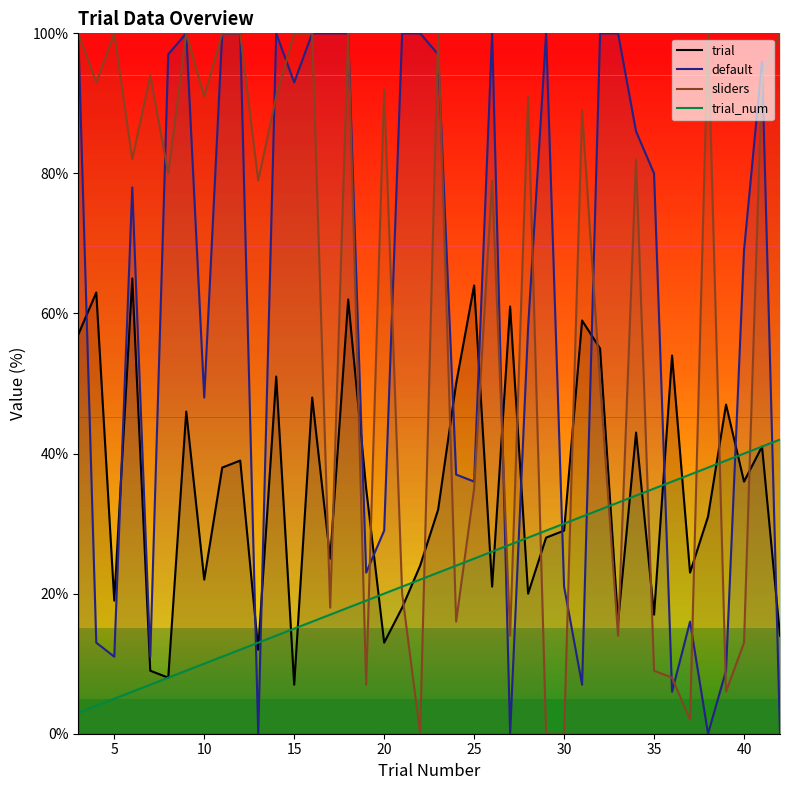

Which series ends up on top after the final intersection of trial and sliders?

sliders